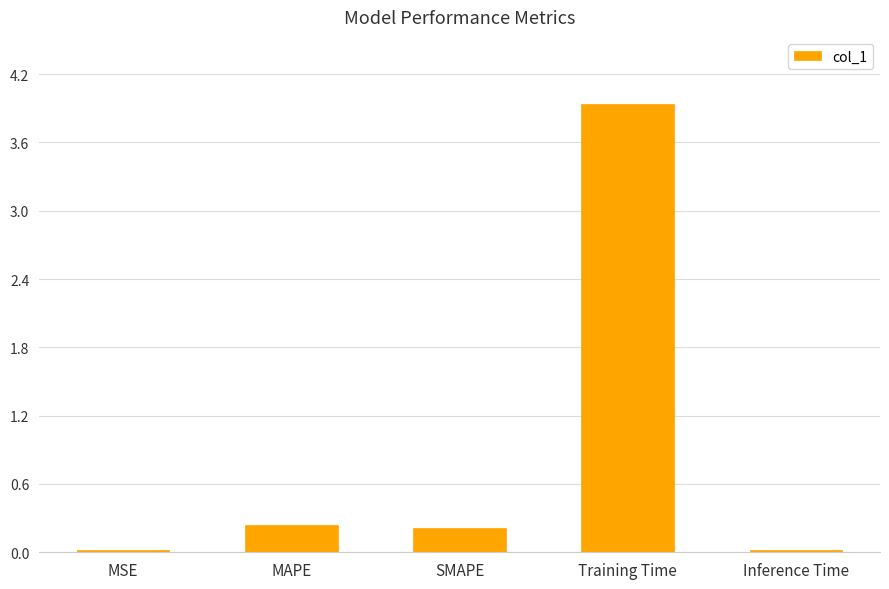

What is the label of the 3rd bar from the left?

SMAPE